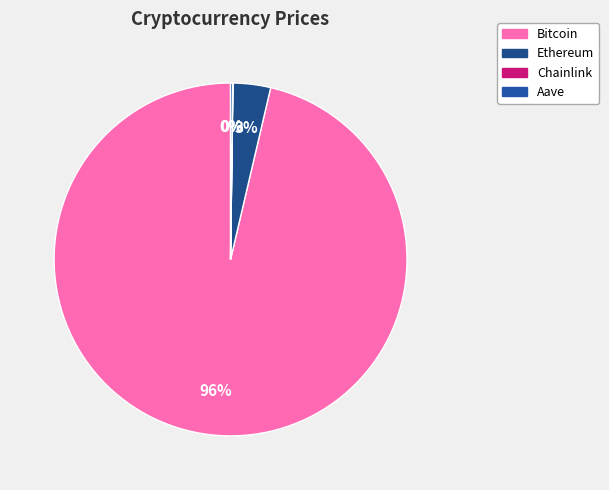

Is there a majority slice in this chart?

Yes